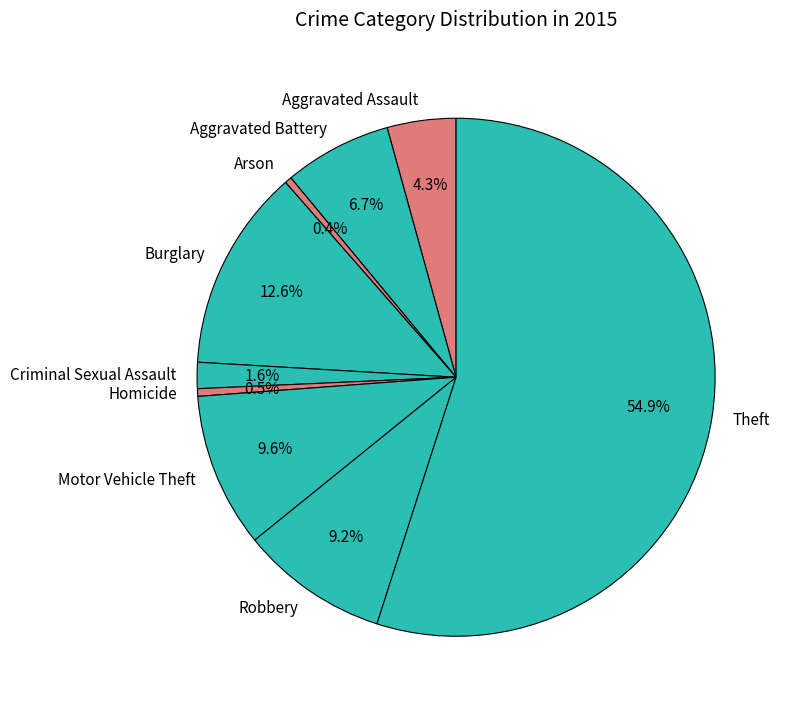

Which slice is the largest?

Theft